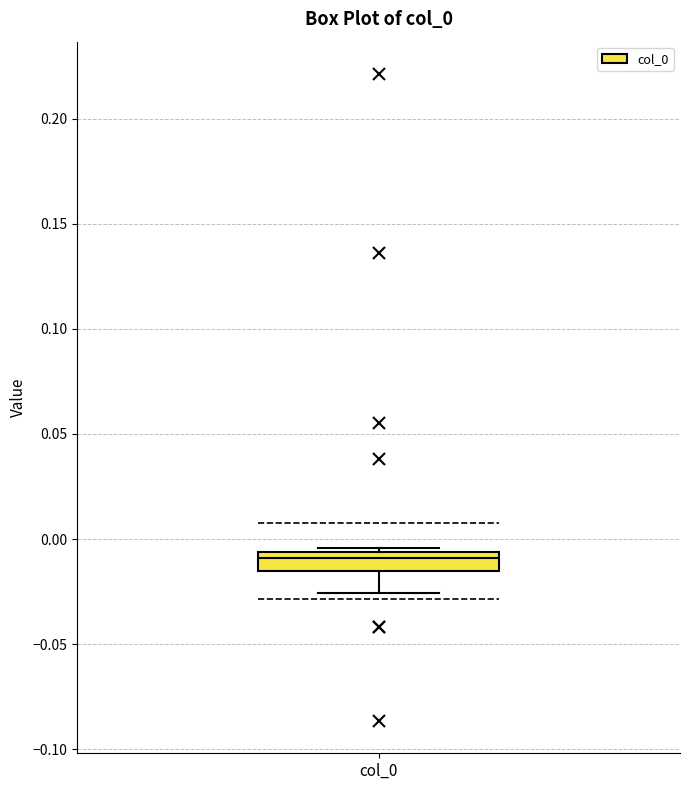

Transcribe this box plot: give where the median line is, the range the box spans, and where the two whiskers end, as read against the y-axis. The values are not printed on the chart, so give them approximately, as read against the axis.

median -0.010, box -0.015 to -0.005, whiskers -0.025 to -0.005